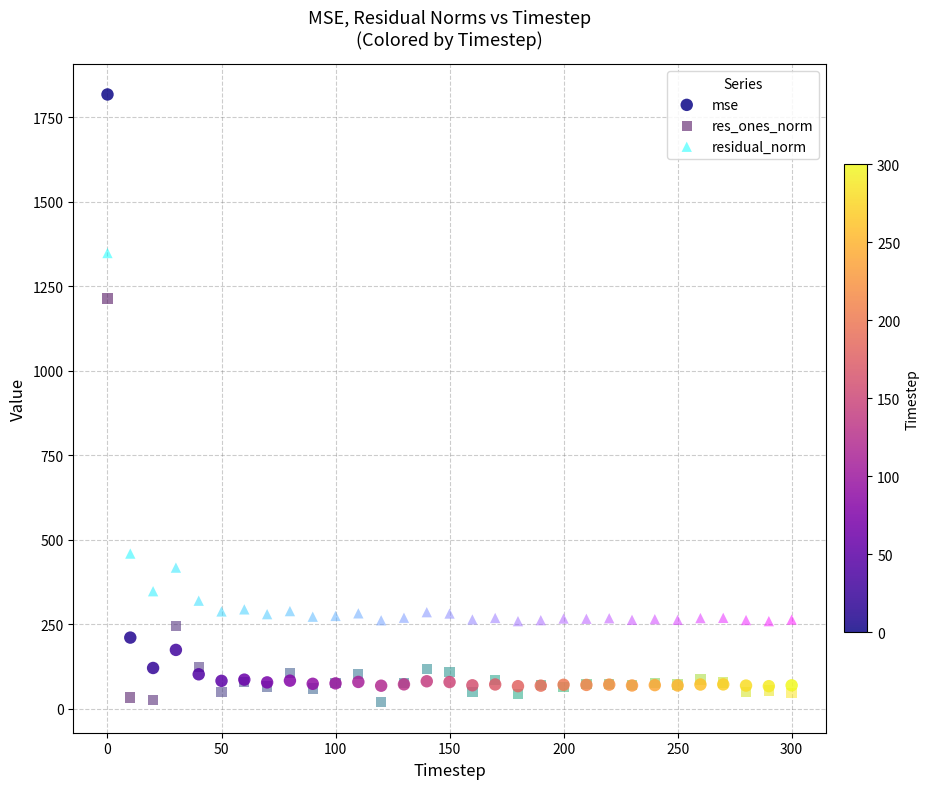

Which series reaches the minimum Y coordinate?

res_ones_norm